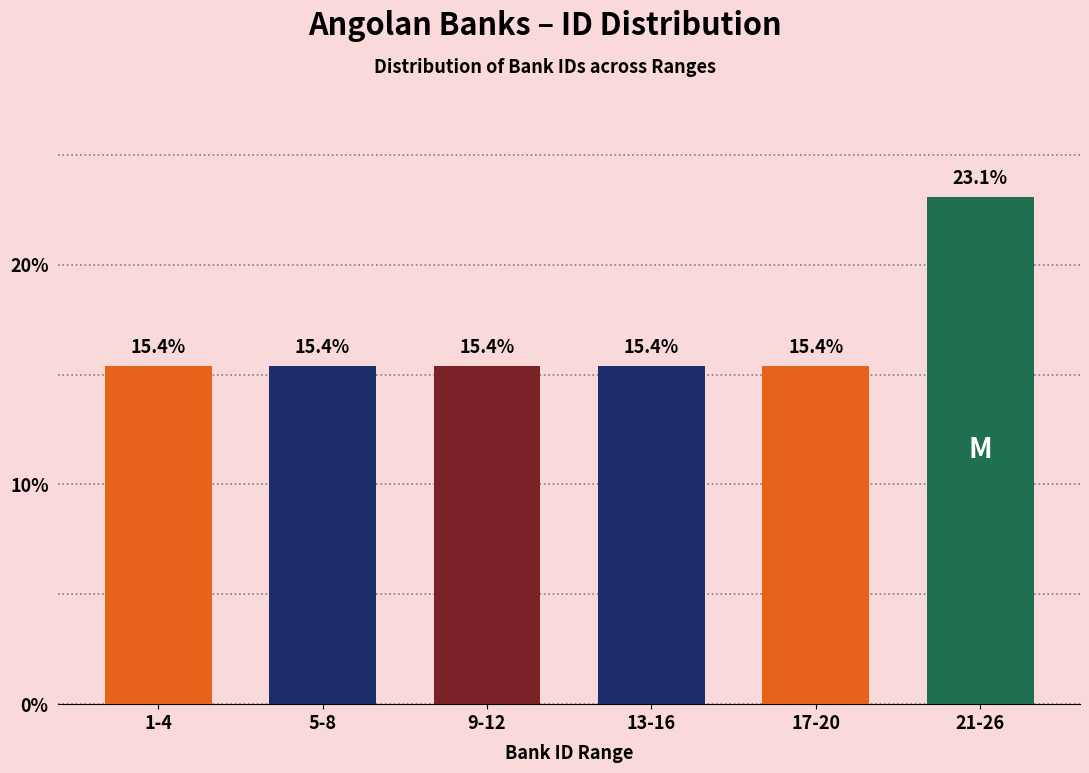

Reading left to right, what are all the values shown in this chart?

1-4=15.4	5-8=15.4	9-12=15.4	13-16=15.4	17-20=15.4	21-26=23.1